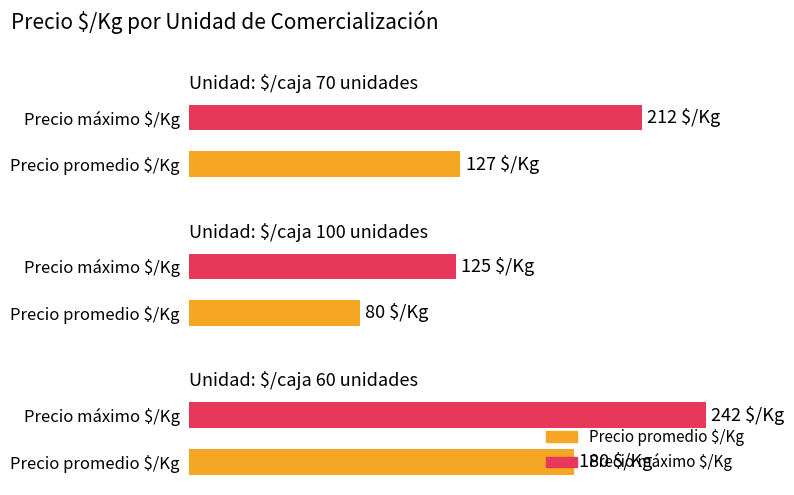

Which category has the highest value in the Precio $/Kg series?

$/caja 60 unidades